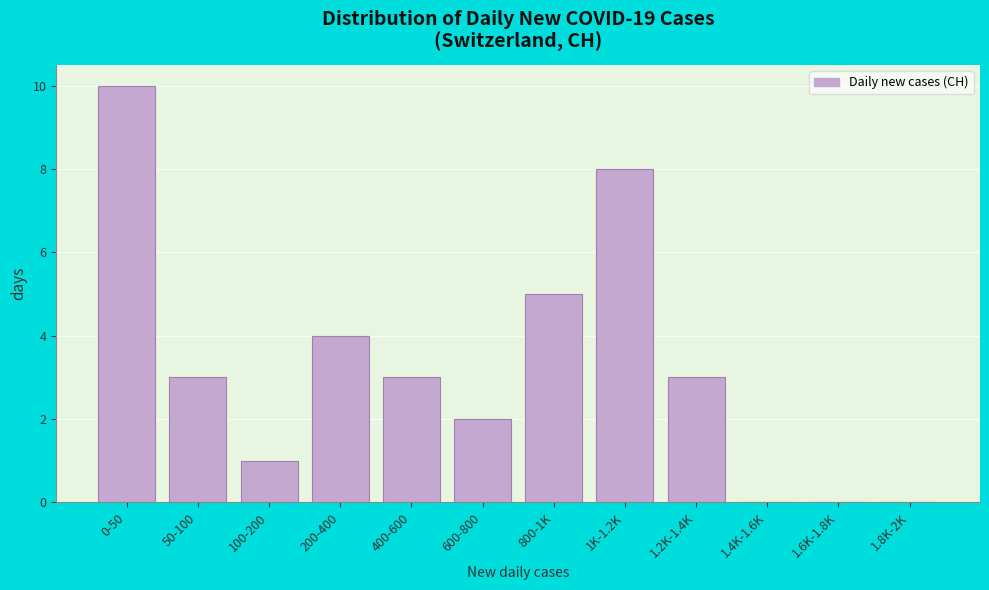

Reading left to right, what are all the values shown in this chart?

0-50=10	50-100=3	100-200=1	200-400=4	400-600=3	600-800=2	800-1K=5	1K-1.2K=8	1.2K-1.4K=3	1.4K-1.6K=0	1.6K-1.8K=0	1.8K-2K=0